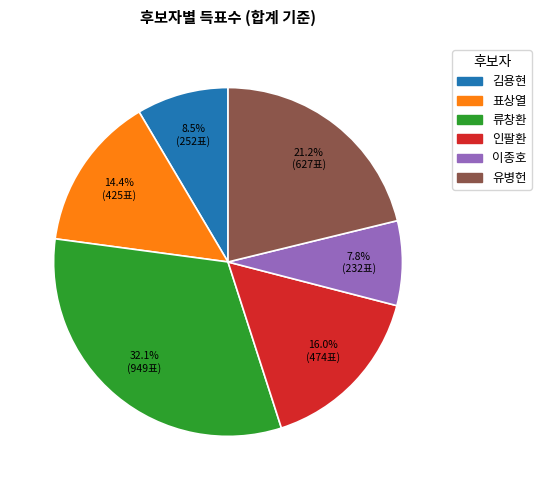

Is there any slice that represents more than half of the pie?

No